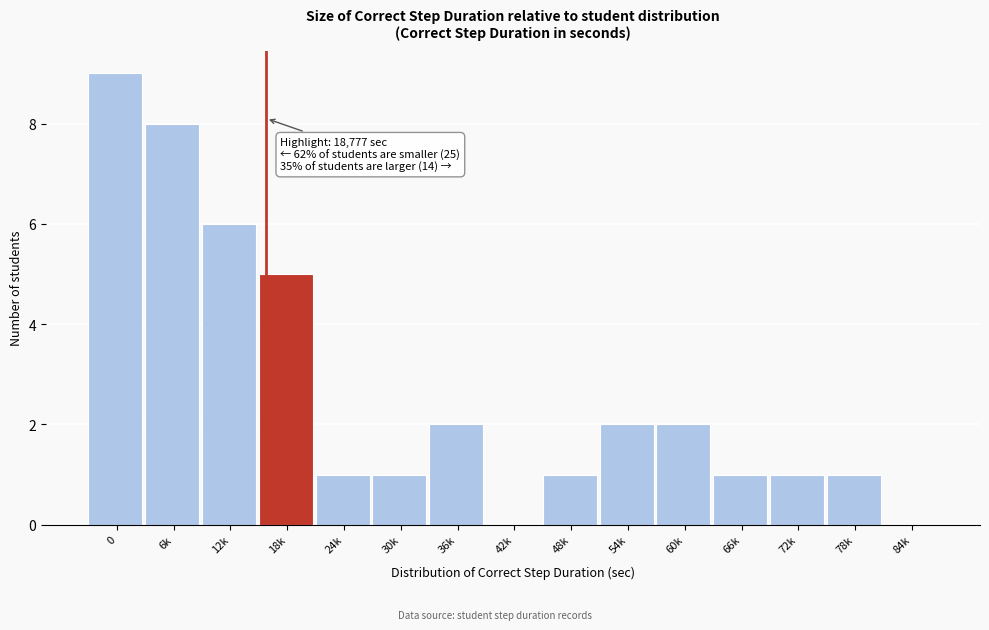

Reading left to right, what are all the values shown in this chart?

0=9	6k=8	12k=6	18k=5	24k=1	30k=1	36k=2	42k=0	48k=1	54k=2	60k=2	66k=1	72k=1	78k=1	84k=0